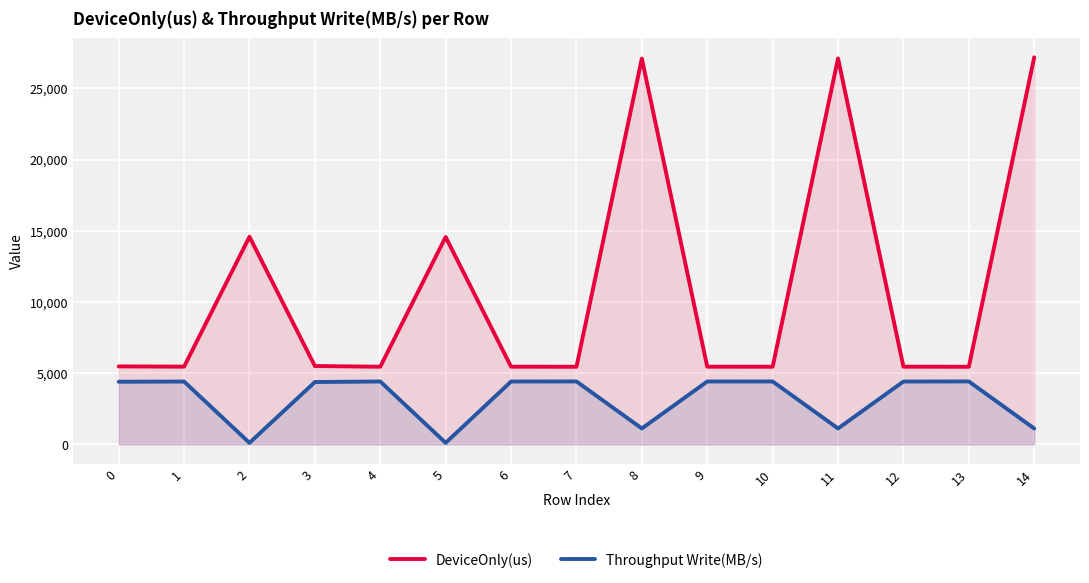

What is the difference between the maximum and minimum values in the DeviceOnly(us) series?

21739.5